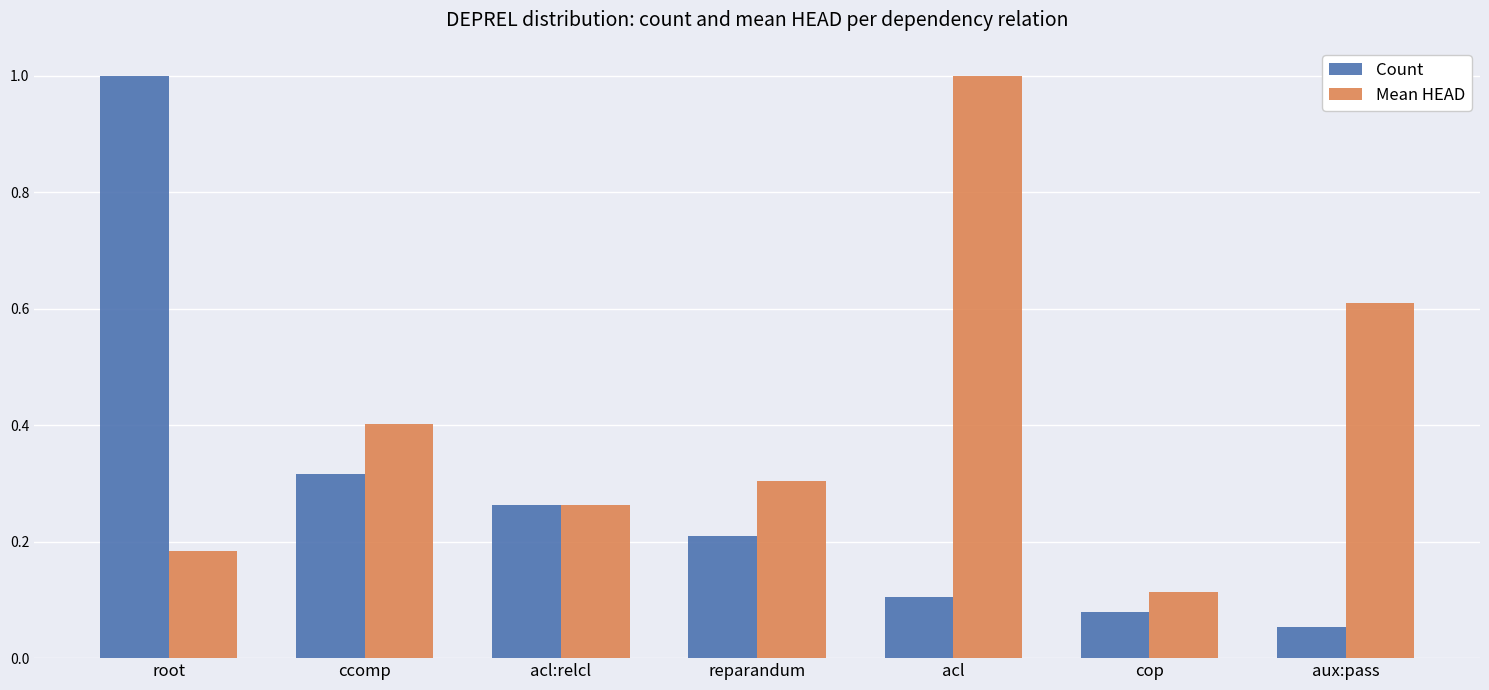

Is the value of Count at cop greater than the value of Mean HEAD at acl?

No